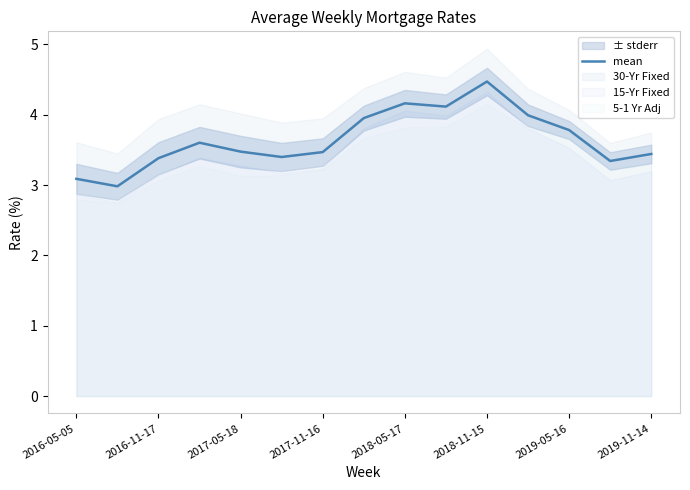

True or false: mean has a value of 1.5 at 2018-05-17.

False